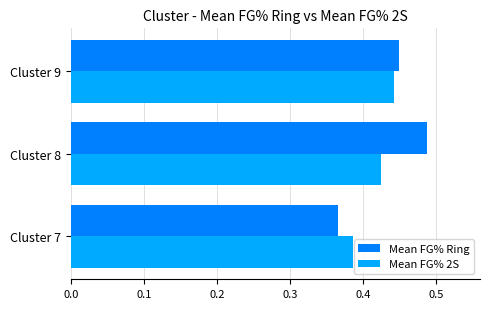

What is the sum of the Mean FG% 2S values at Cluster 9 and Cluster 8?

0.9